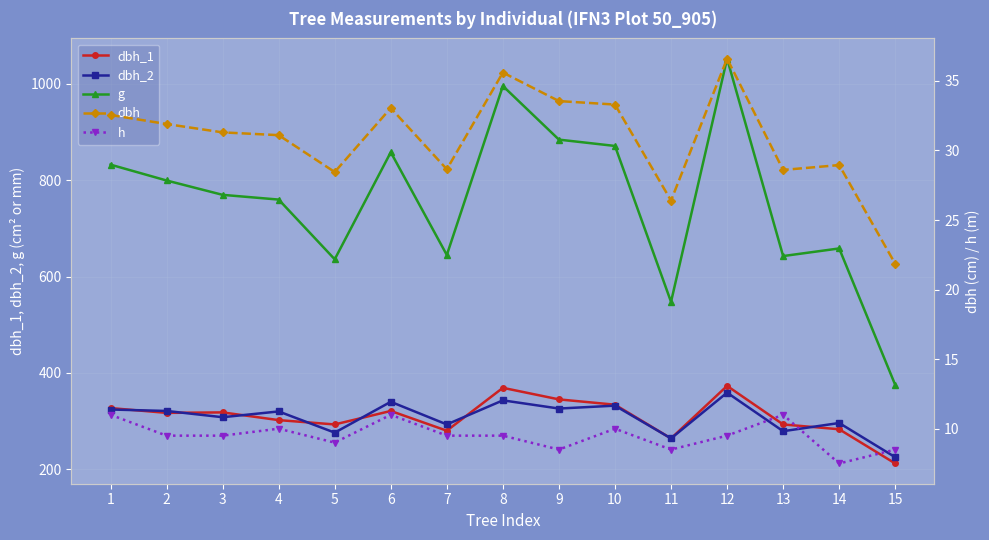

Reading left to right, extract all data points from this chart.

dbh_1: 327.0	317.0	318.0	302.0	293.0	321.0	280.0	369.0	345.0	334.0	264.0	373.0	293.0	283.0	212.0
dbh_2: 324.0	321.0	308.0	320.0	276.0	340.0	293.0	343.0	326.0	332.0	264.0	359.0	279.0	296.0	225.0
g: 832.1	799.2	769.5	759.6	635.7	857.9	644.7	995.4	884.0	870.9	547.4	1052.1	642.4	658.2	375.0
dbh: 32.5	31.9	31.3	31.1	28.4	33.0	28.6	35.6	33.5	33.3	26.4	36.6	28.6	28.9	21.9
h: 11.0	9.5	9.5	10.0	9.0	11.0	9.5	9.5	8.5	10.0	8.5	9.5	11.0	7.5	8.5